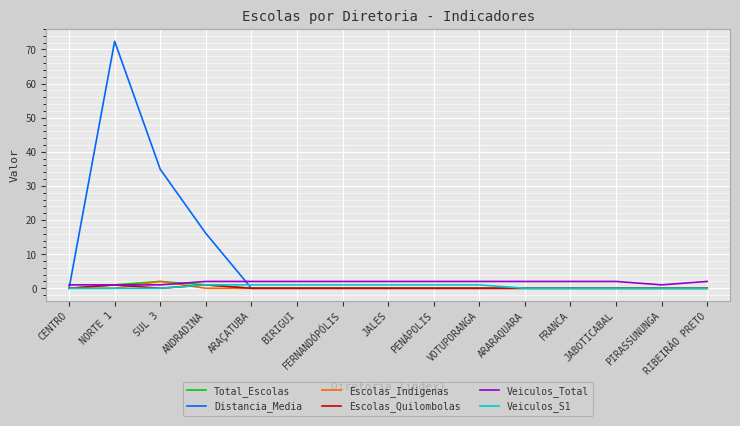

The value of Distancia_Media at PENÁPOLIS is -39.2. True or false?

False